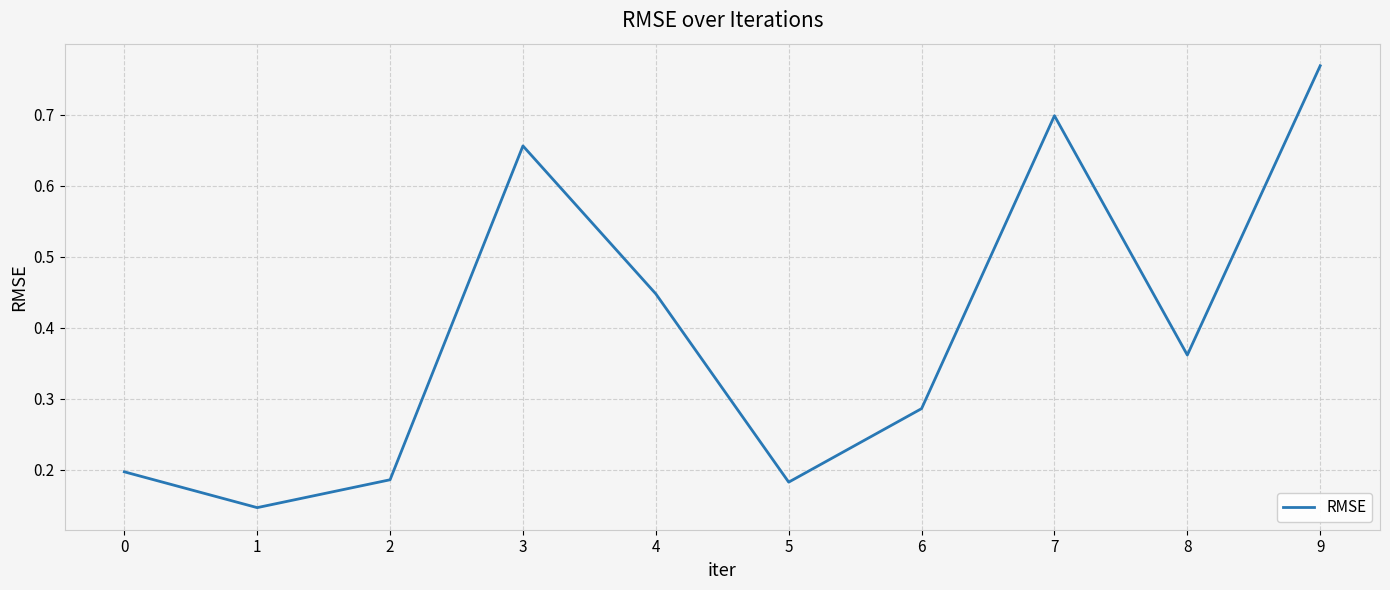

True or false: there are more than 0 points higher than both neighbors.

True